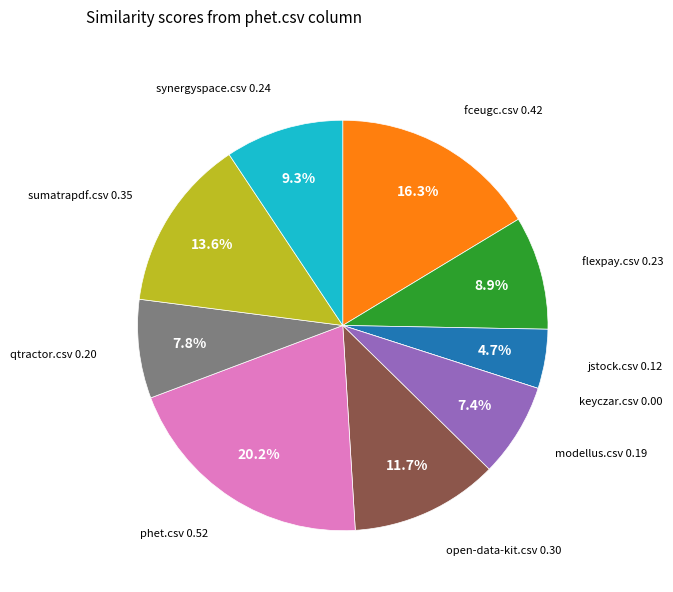

Is there any slice that represents more than half of the pie?

No